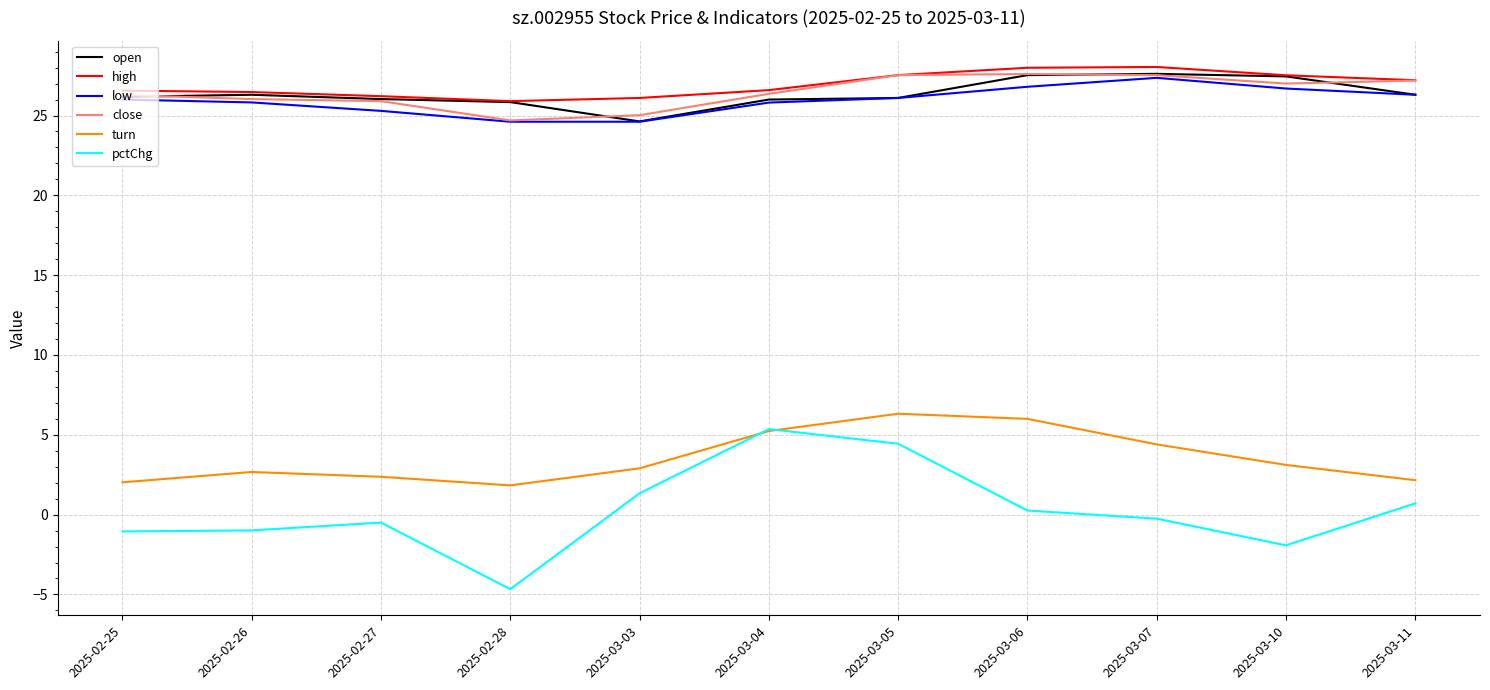

The pctChg series shows 1.3 at 2025-03-03. True or false?

True